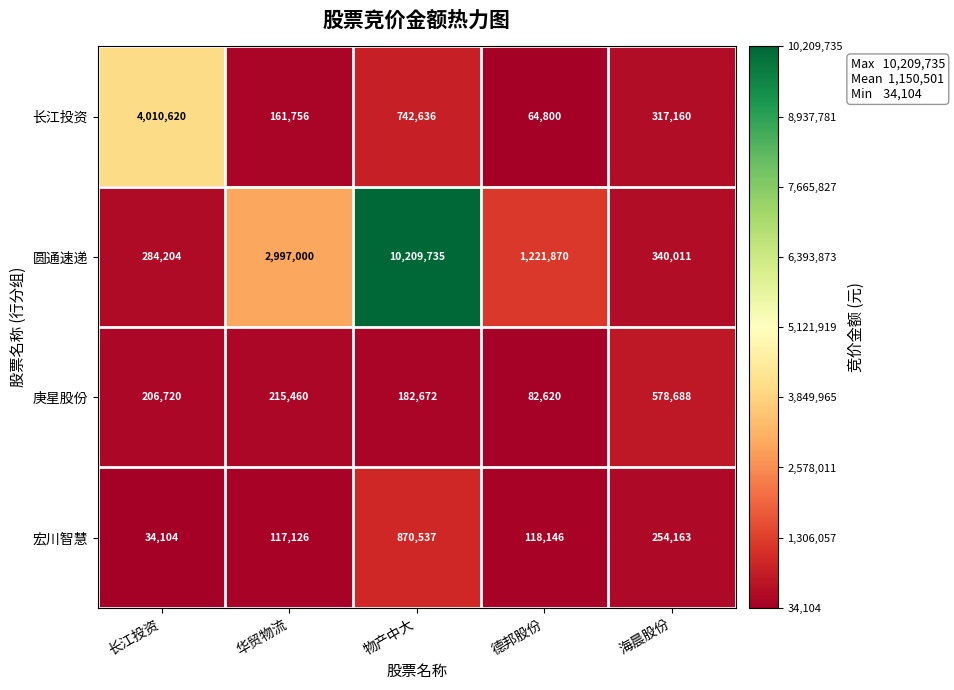

The value of 长江投资 at 华贸物流 is 233205. True or false?

False